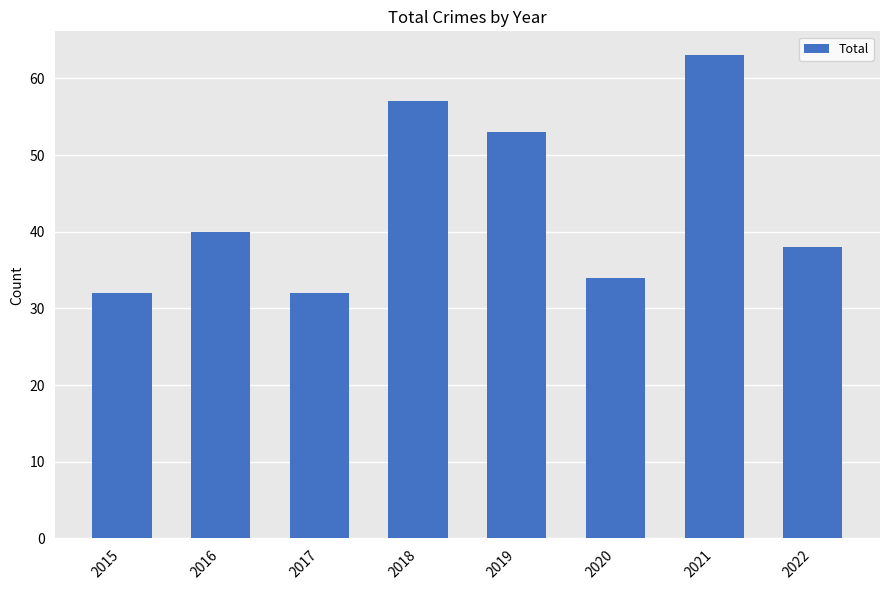

What is the approximate value at 2022?

38